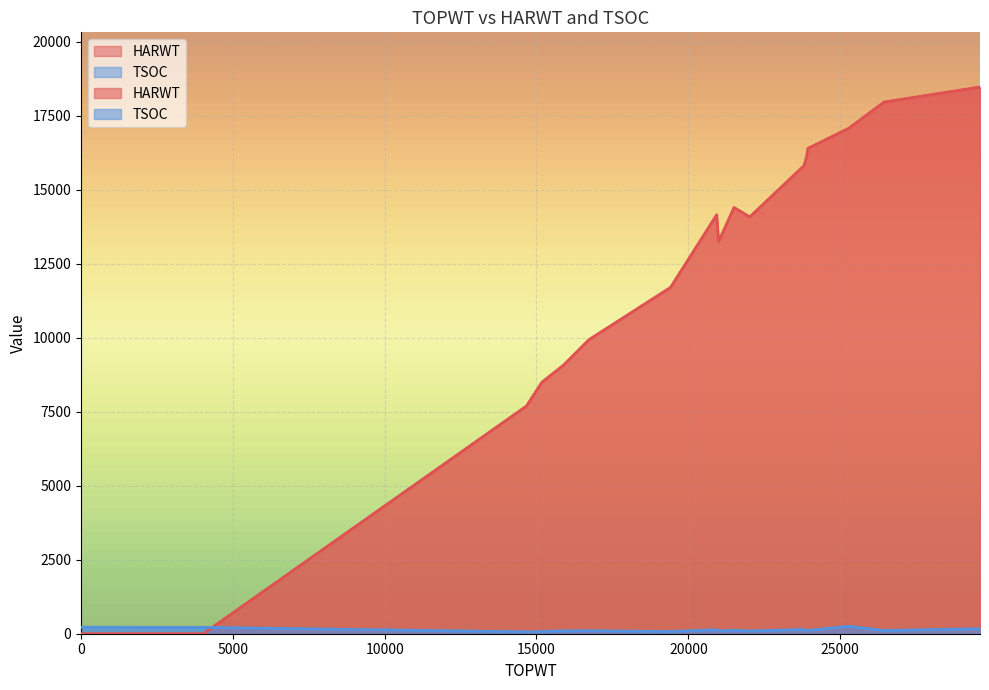

True or false: TSOC has a value of 31 at 16729.

False